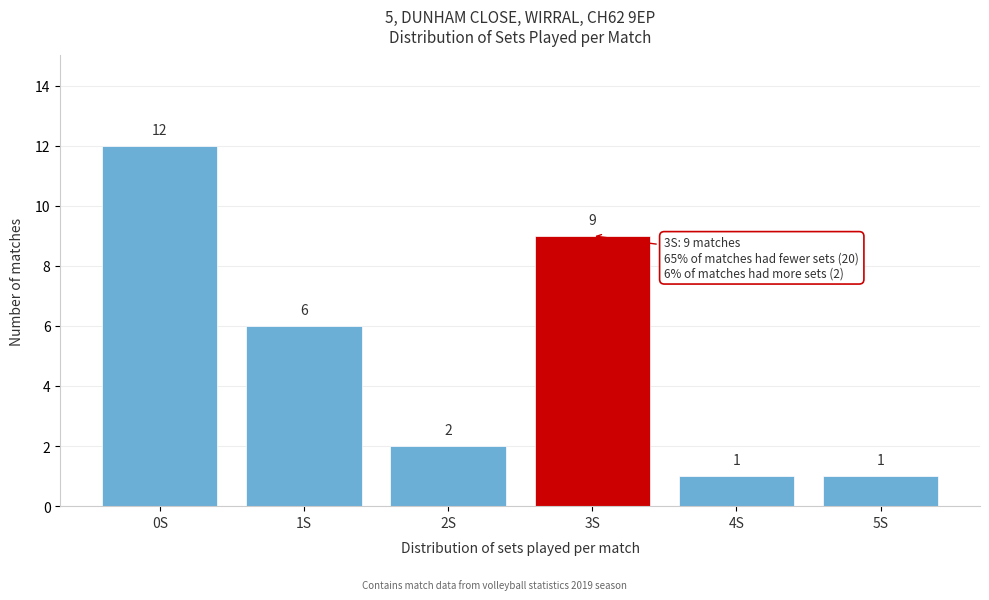

Reading left to right, extract all data points from this chart.

12	6	2	9	1	1